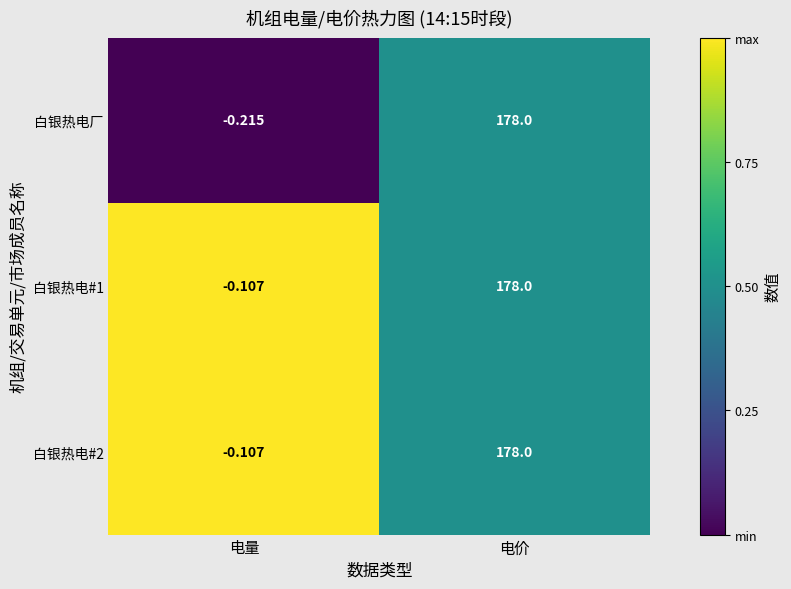

At which label does 白银热电#1 reach its minimum?

电量